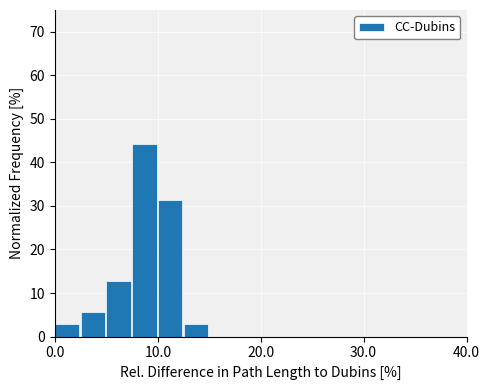

Read against the x-axis, roughly where is the centre of the tallest bar?

9